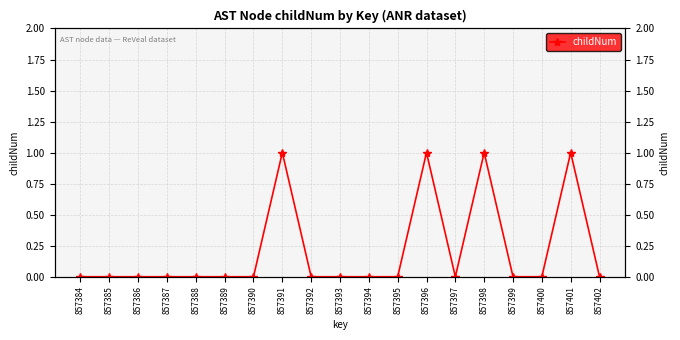

Reading left to right, extract all data points from this chart.

0	0	0	0	0	0	0	1	0	0	0	0	1	0	1	0	0	1	0